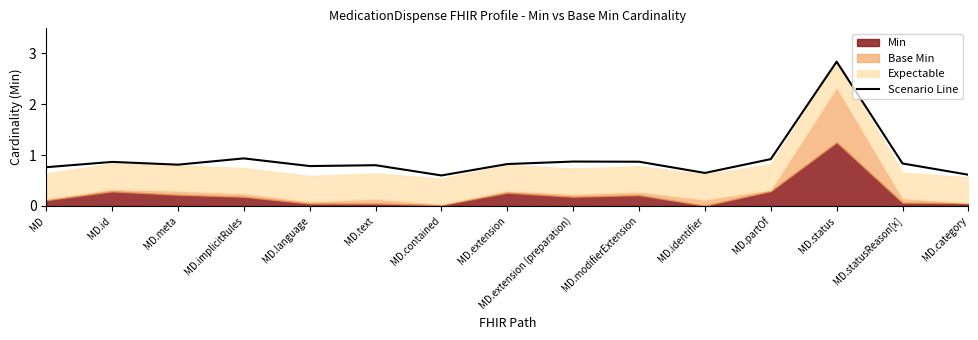

What is the change in value from MD.extension to MD.partOf?

+0.1